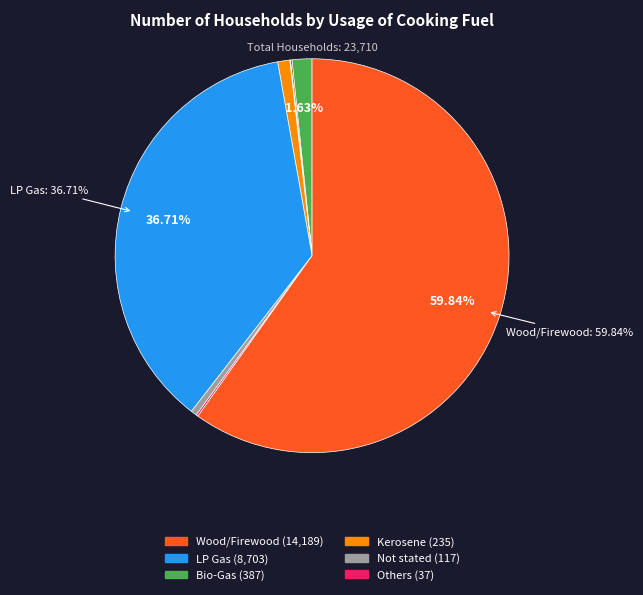

Is there any slice that represents more than half of the pie?

Yes